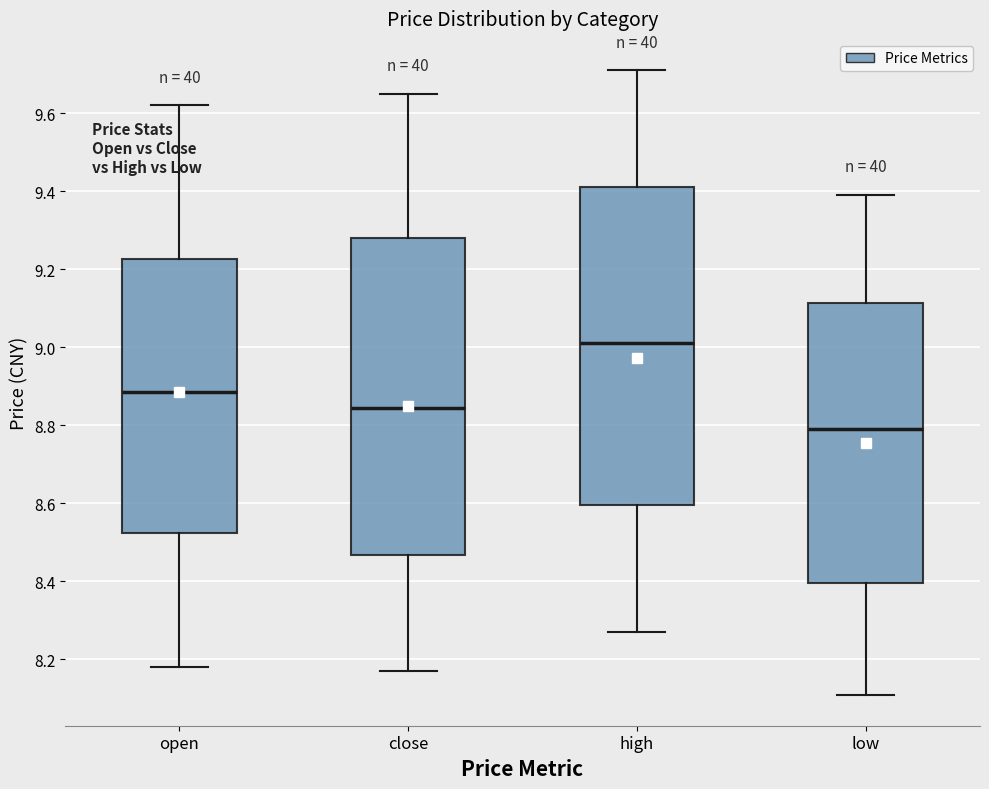

Where does the upper whisker of the box for high end on the y-axis? The values are not printed on the chart, so give them approximately, as read against the axis.

9.72